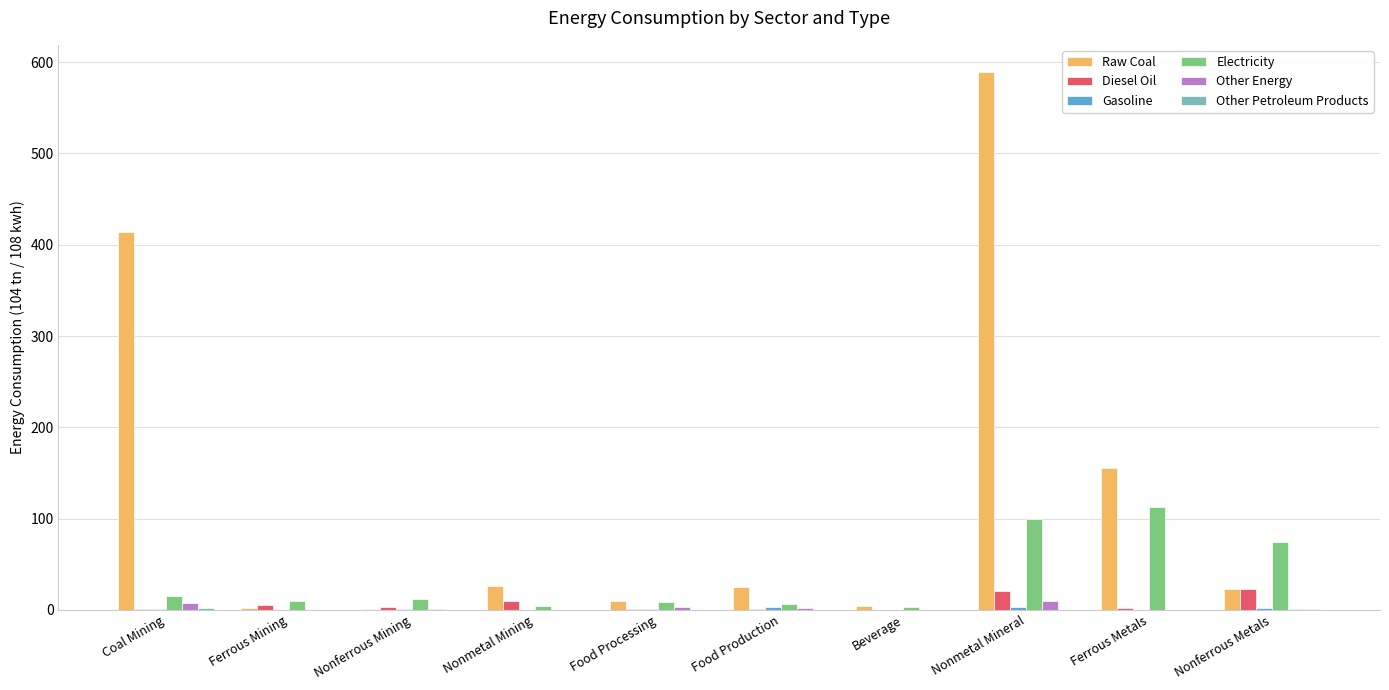

Which series has the largest total across all categories?

Raw Coal